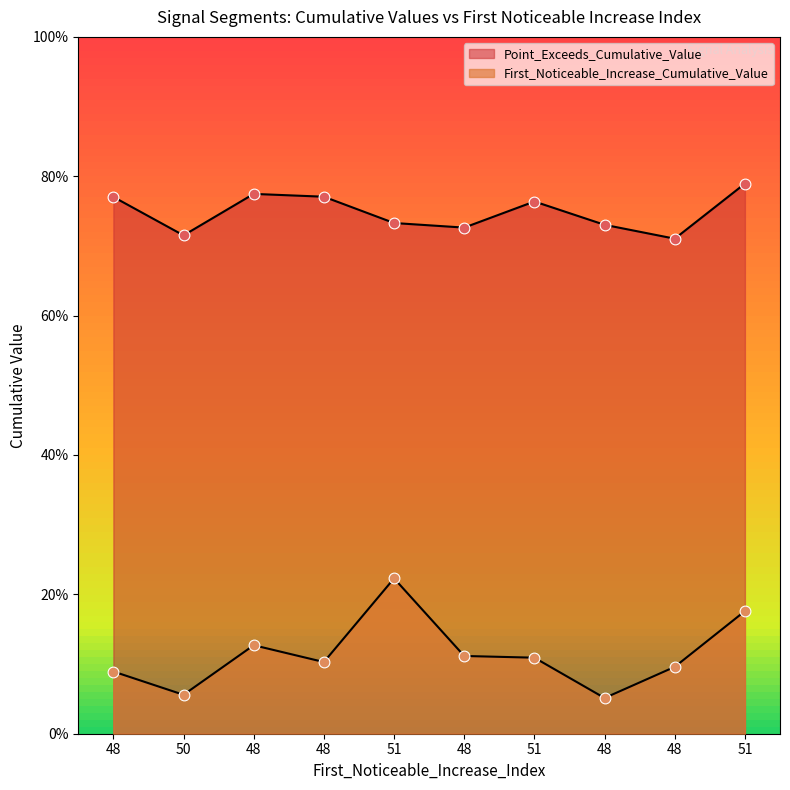

What are all the series names shown in the legend?

First_Noticeable_Increase_Cumulative_Value, Point_Exceeds_Cumulative_Value